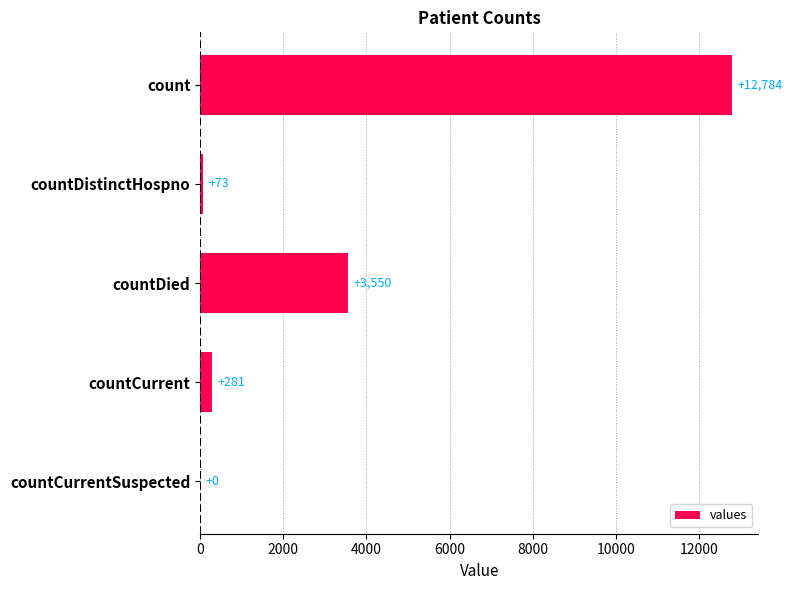

Between countCurrentSuspected and countDied, which is larger?

countDied